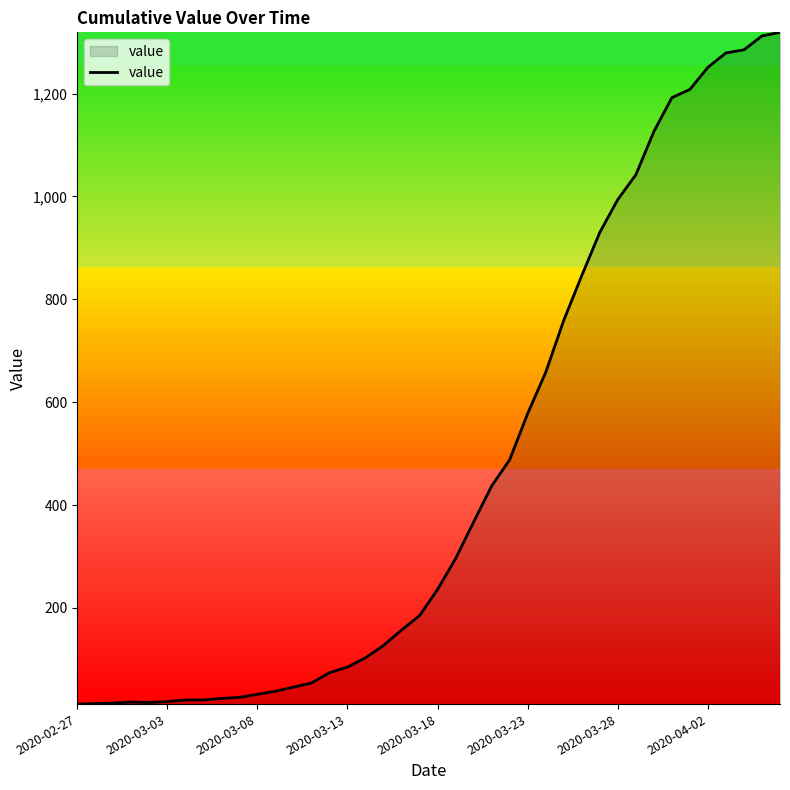

What is the difference between the maximum and minimum values?

1306